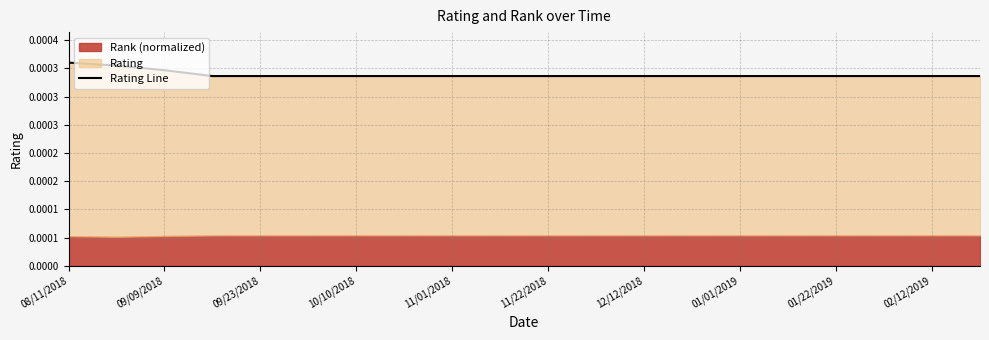

Count the values in the range 0 to 1.

20